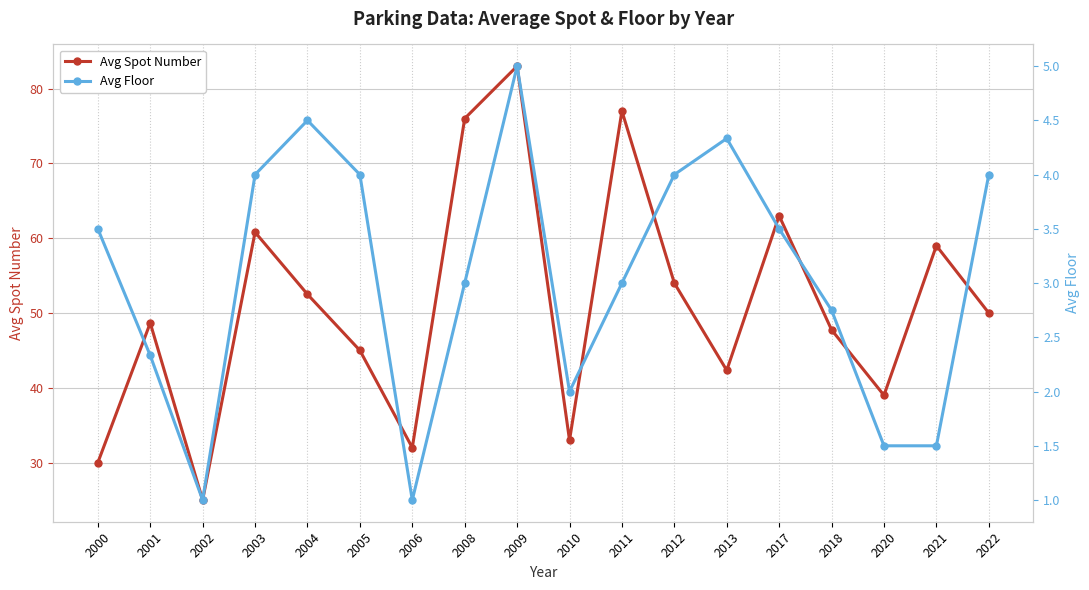

At 2001, list the series in order from largest to smallest.

Avg Spot Number, Avg Floor